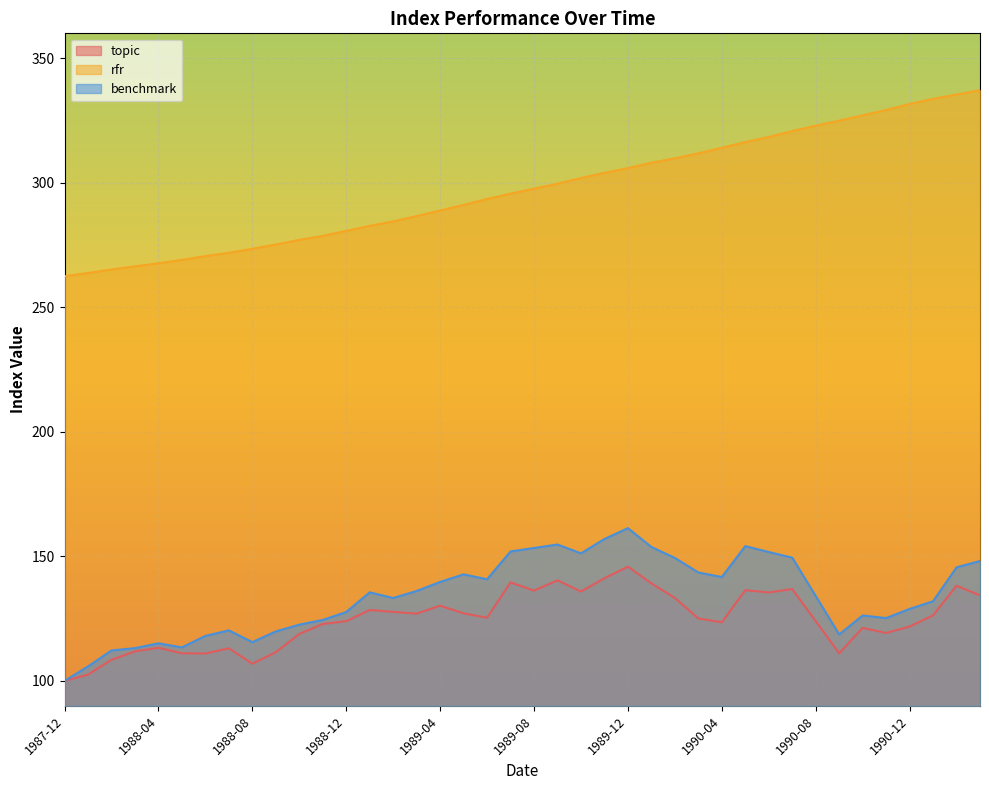

What is the label of the 6th point from the left?

1988-05